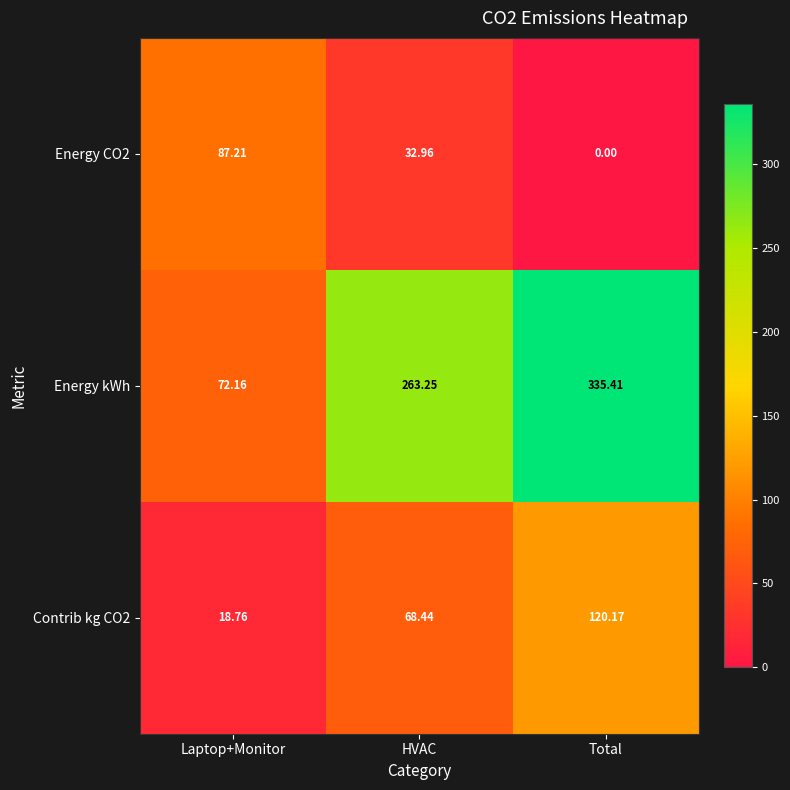

Which series has the largest range (max minus min)?

Energy kWh